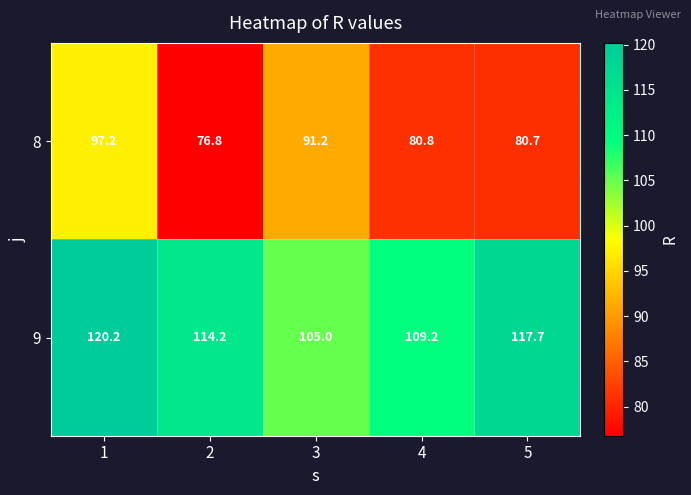

Count the number of data series in this chart.

2